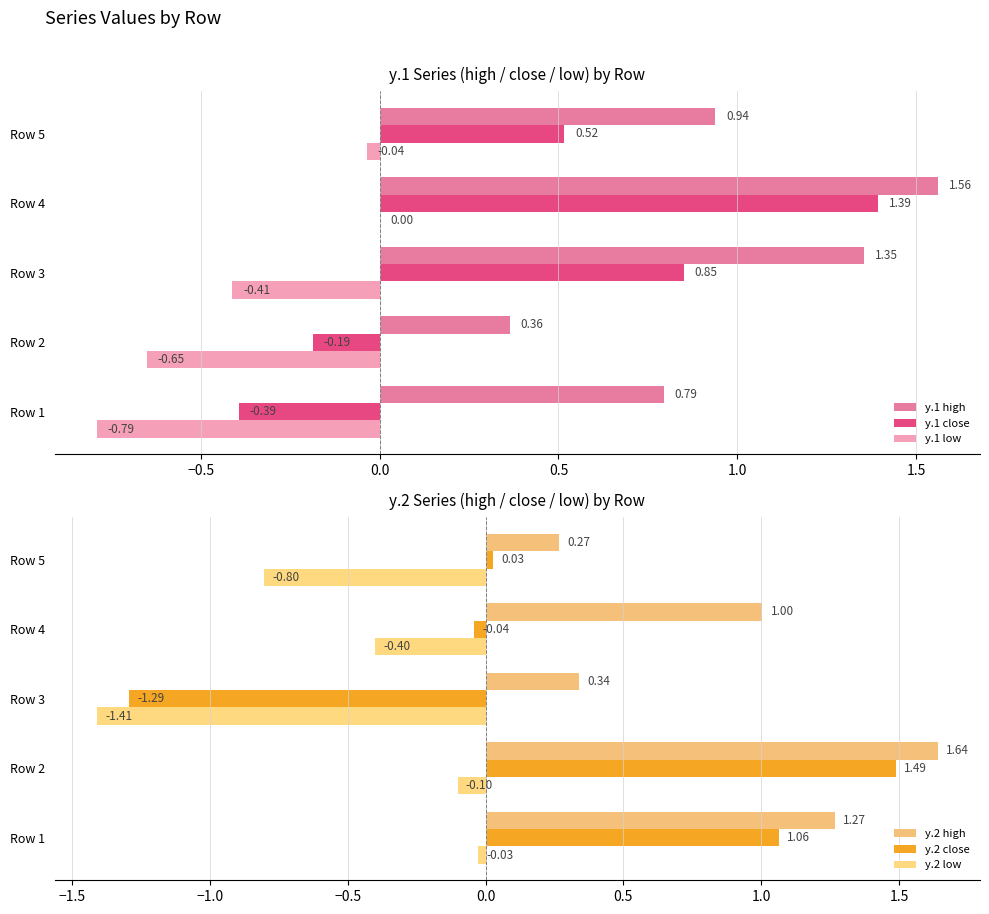

What is the sum of all y.1 close values?

2.2